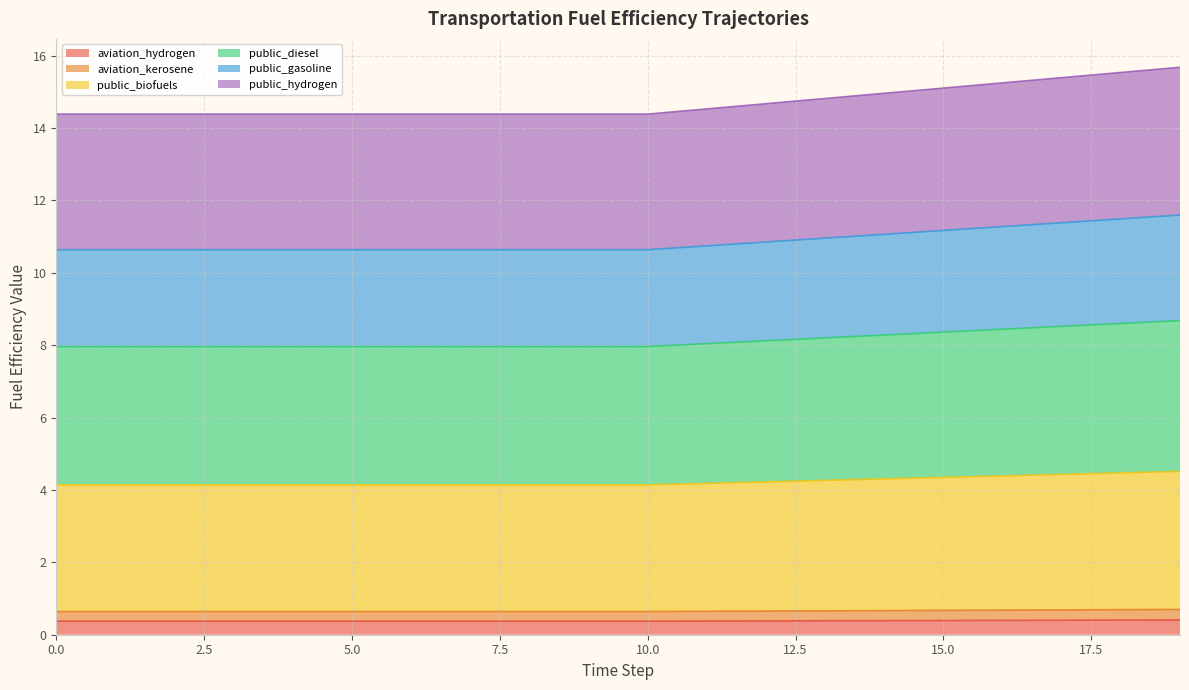

What is the minimum value for aviation_hydrogen?

0.4